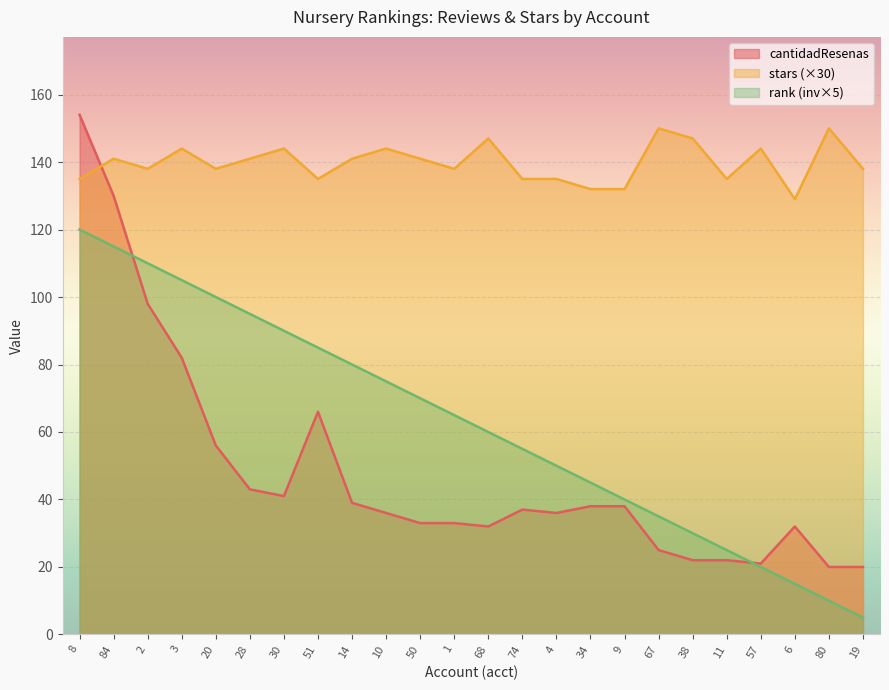

What is the difference between the highest and lowest values at 28?

98